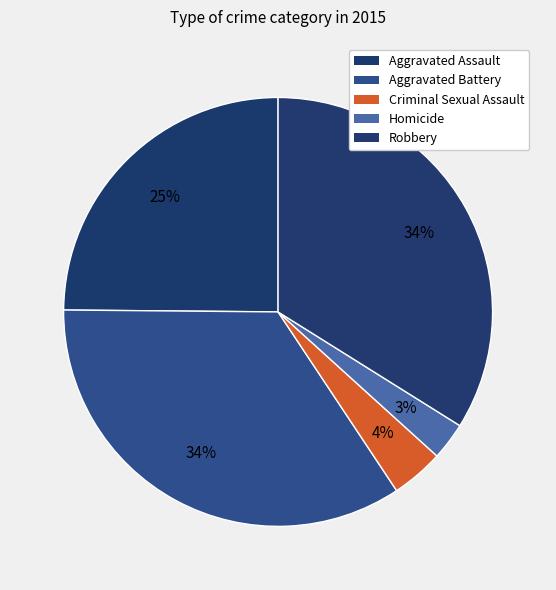

What is the largest slice in the pie chart?

Aggravated Battery